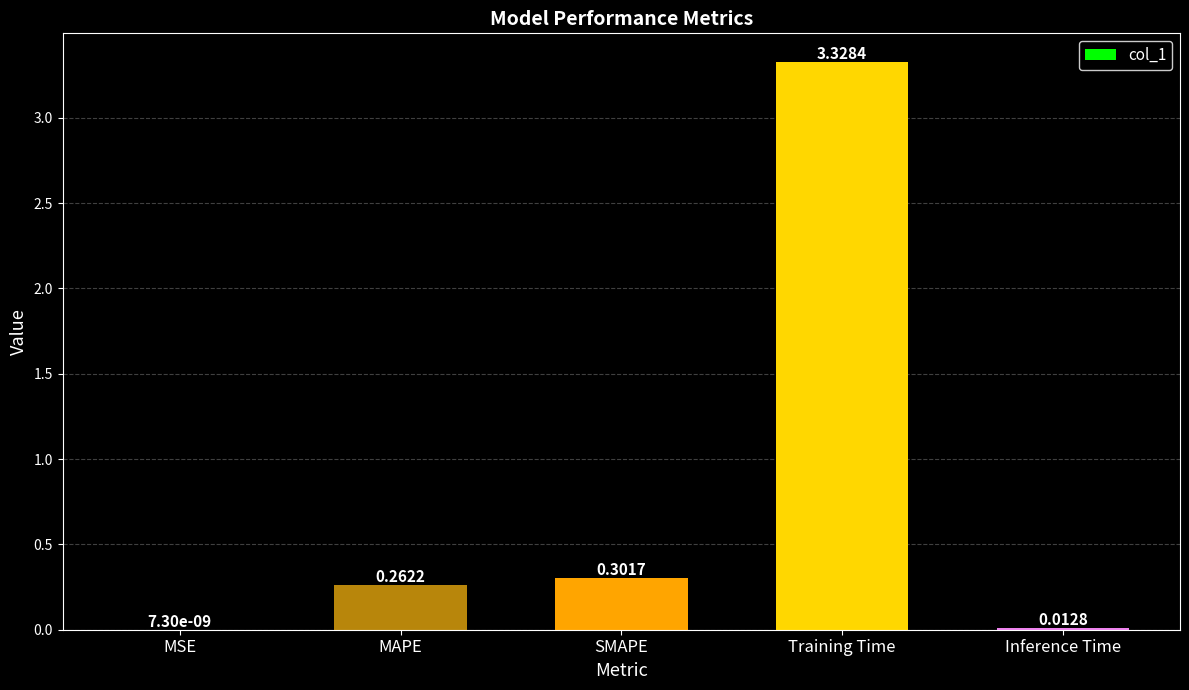

What is the sum of all values?

3.9